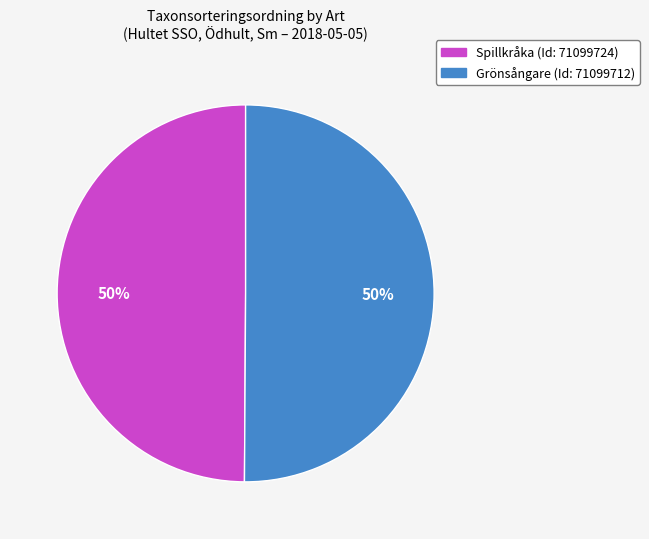

Count the number of slices in the pie.

2